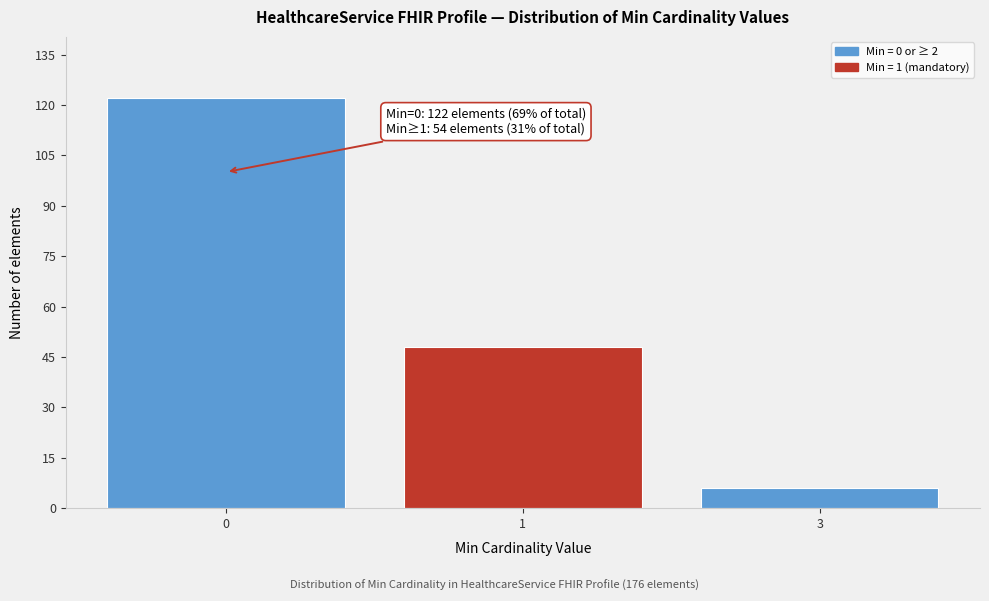

Reading left to right, transcribe all the data shown in this chart.

0=122	1=48	3=6